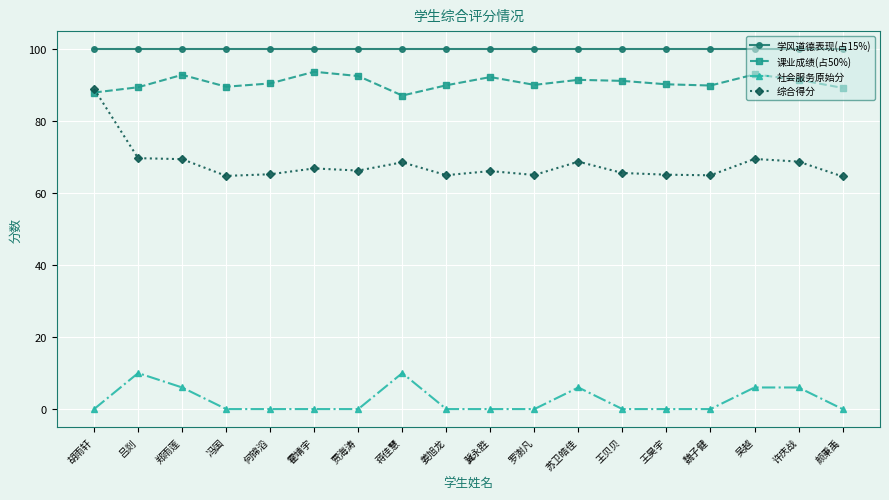

What is the average value of the 社会服务原始分 series?

2.4